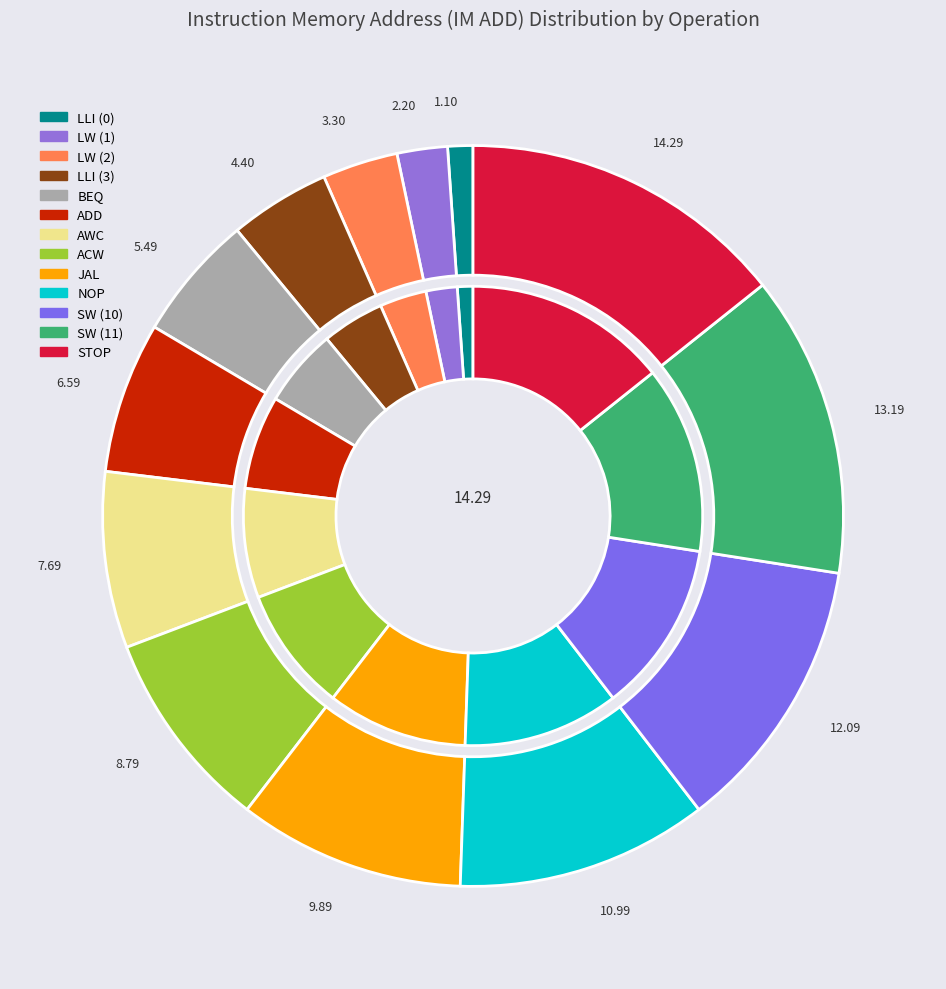

Count the number of slices in the pie.

13